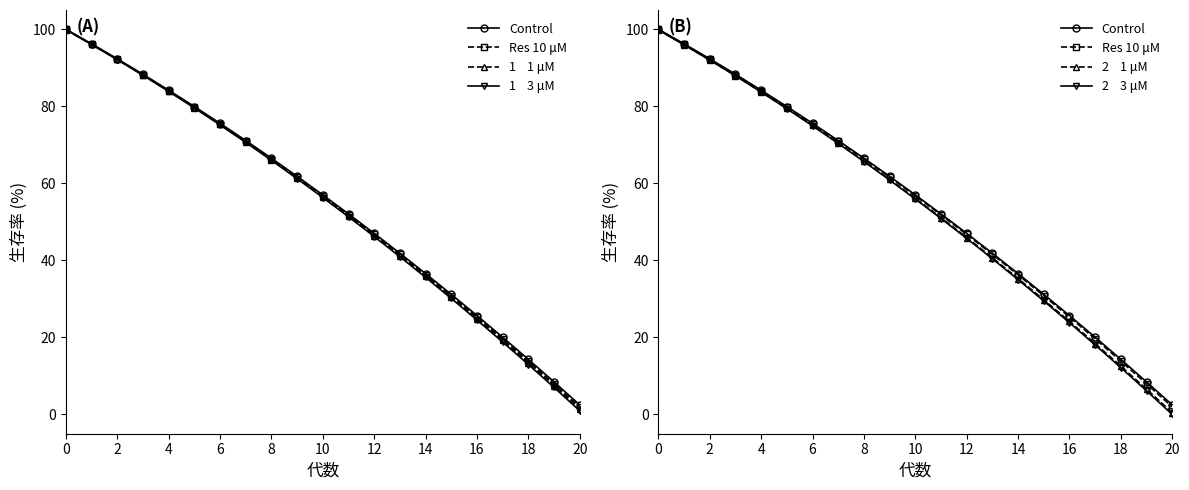

Reading left to right, transcribe all the data shown in this chart.

Control: 100.0	96.2	92.3	88.3	84.2	79.9	75.6	71.1	66.5	61.8	57.0	52.1	47.0	41.9	36.6	31.2	25.7	20.0	14.3	8.5	2.5
Res 10 μM: 99.9	96.1	92.2	88.2	84.1	79.8	75.4	70.9	66.3	61.6	56.8	51.8	46.7	41.5	36.2	30.8	25.3	19.6	13.8	8.0	2.0
1    1 μM: 99.9	96.1	92.2	88.1	84.0	79.7	75.3	70.8	66.1	61.4	56.5	51.6	46.5	41.2	35.9	30.5	24.9	19.2	13.4	7.5	1.4
1    3 μM: 99.9	96.0	92.1	88.0	83.9	79.6	75.2	70.6	66.0	61.2	56.3	51.3	46.2	40.9	35.6	30.1	24.5	18.8	13.0	7.0	0.9
2    1 μM: 99.8	96.0	92.0	88.0	83.8	79.5	75.0	70.5	65.8	61.0	56.1	51.1	45.9	40.7	35.3	29.8	24.2	18.4	12.5	6.6	0.5
2    3 μM: 99.8	96.0	92.0	87.9	83.7	79.4	74.9	70.3	65.7	60.8	55.9	50.9	45.7	40.4	35.0	29.5	23.8	18.0	12.1	6.1	0.0